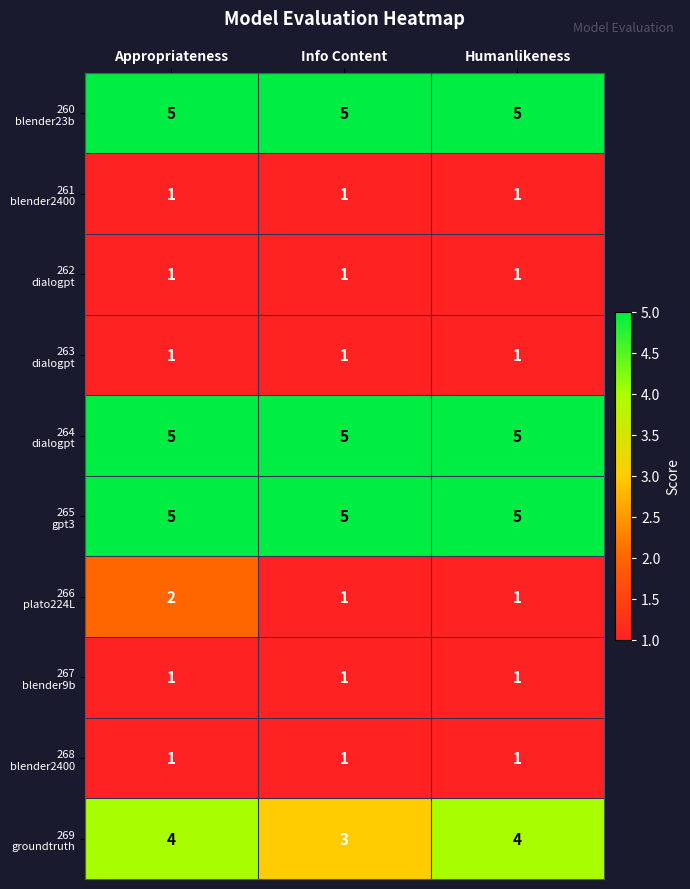

What is the difference between the highest and lowest values at Humanlikeness?

4